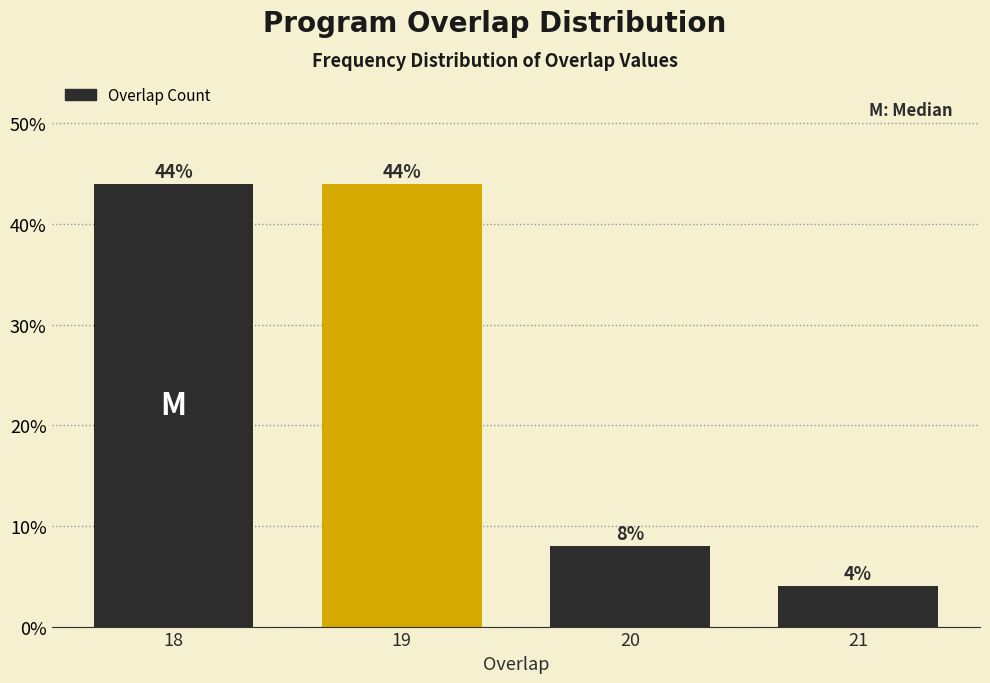

Reading right to left, transcribe all the data shown in this chart.

4	8	44	44